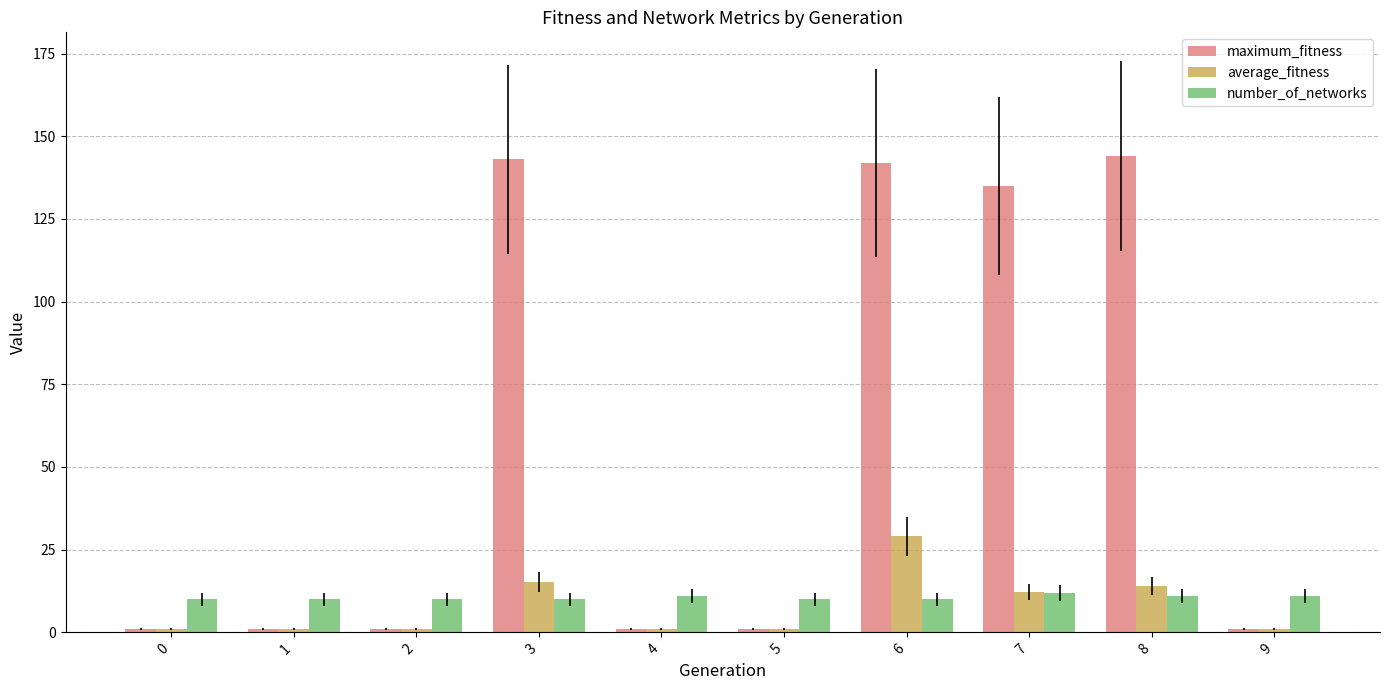

What is the difference between the second highest and second lowest values in the maximum_fitness series?

142.0